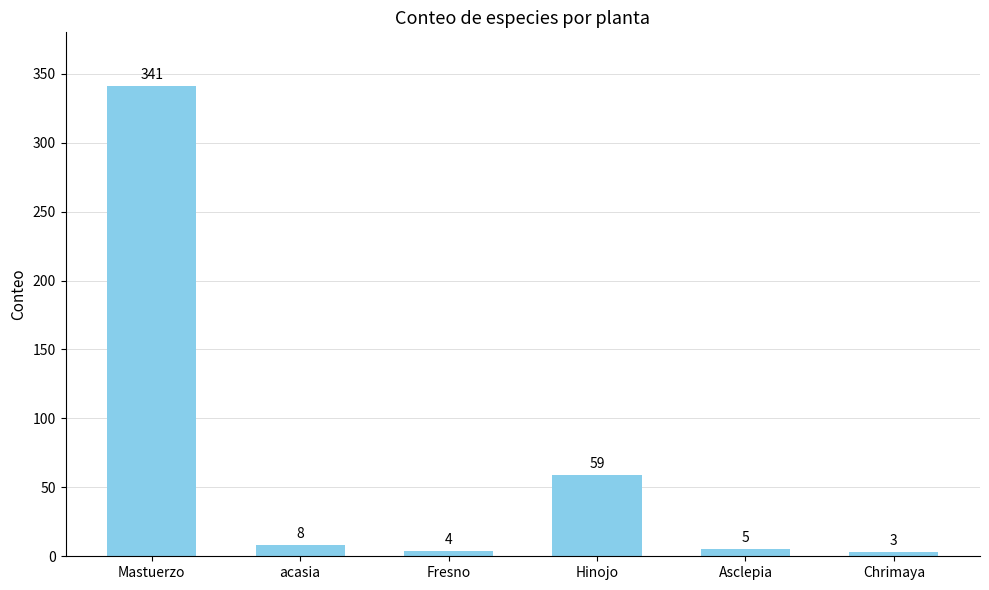

How many distinct data groups are displayed?

1